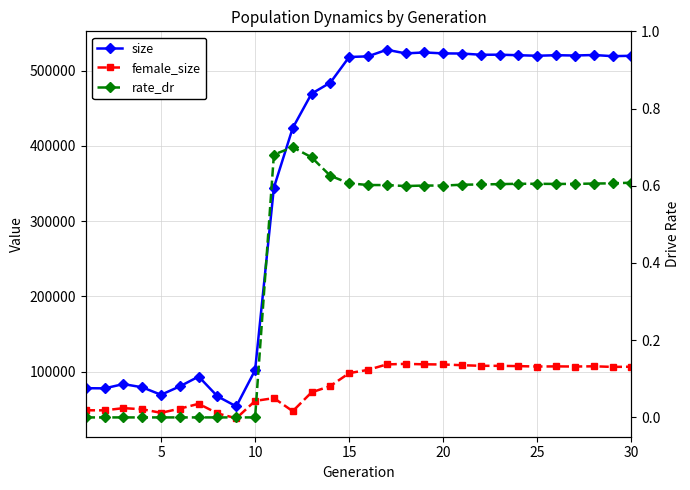

Rank the series at 10 from highest to lowest value.

size, female_size, rate_dr